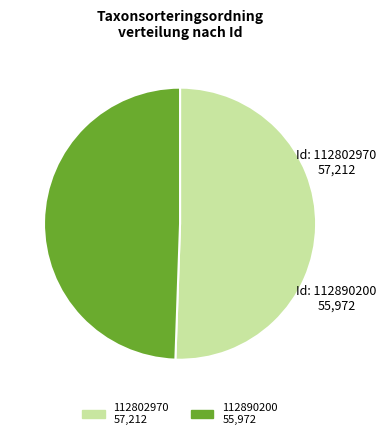

Do 112802970 and 112890200 together represent more than half of the pie?

Yes